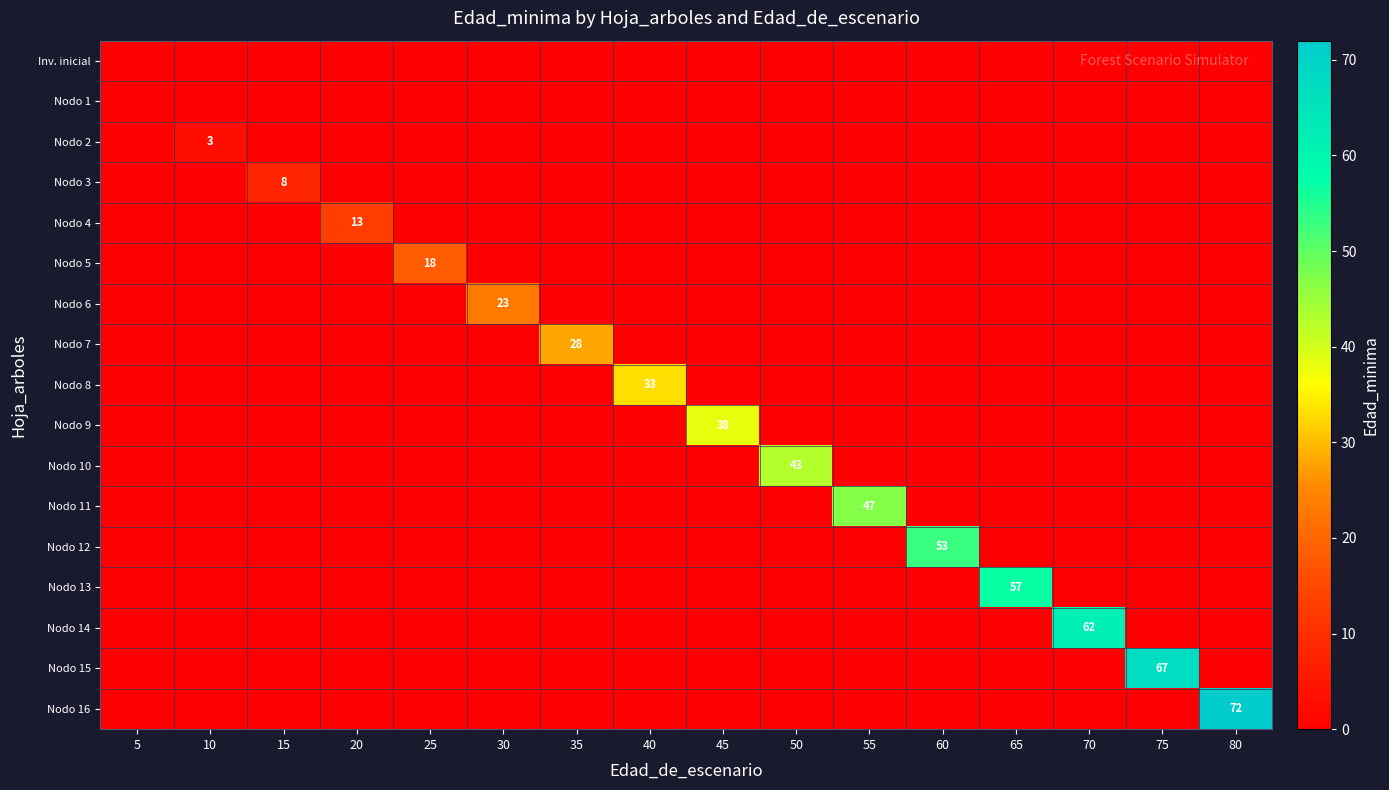

Which category has the highest value in the Nodo 1 series?

5